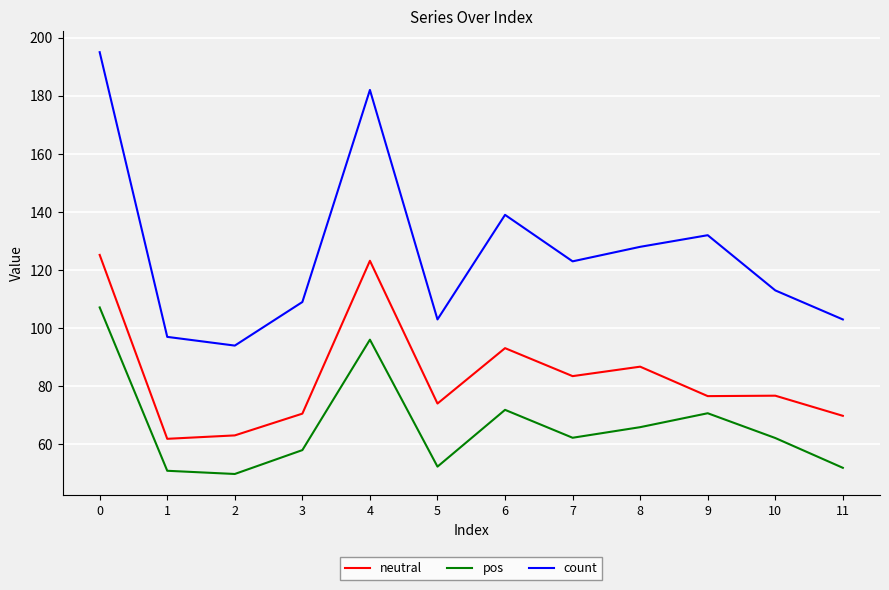

Which series has the largest range (max minus min)?

count